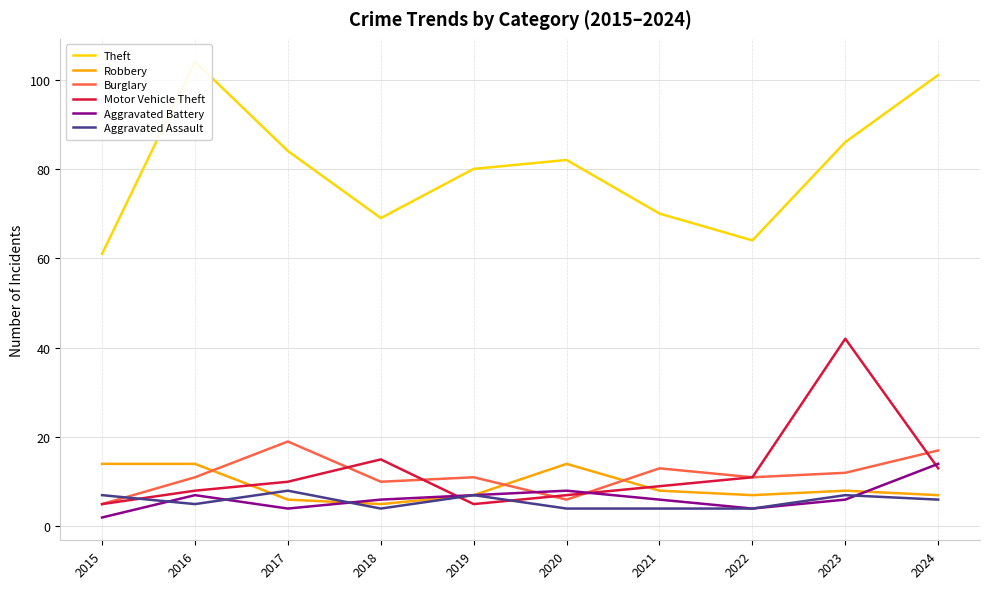

What is the average value of the Aggravated Assault series?

6